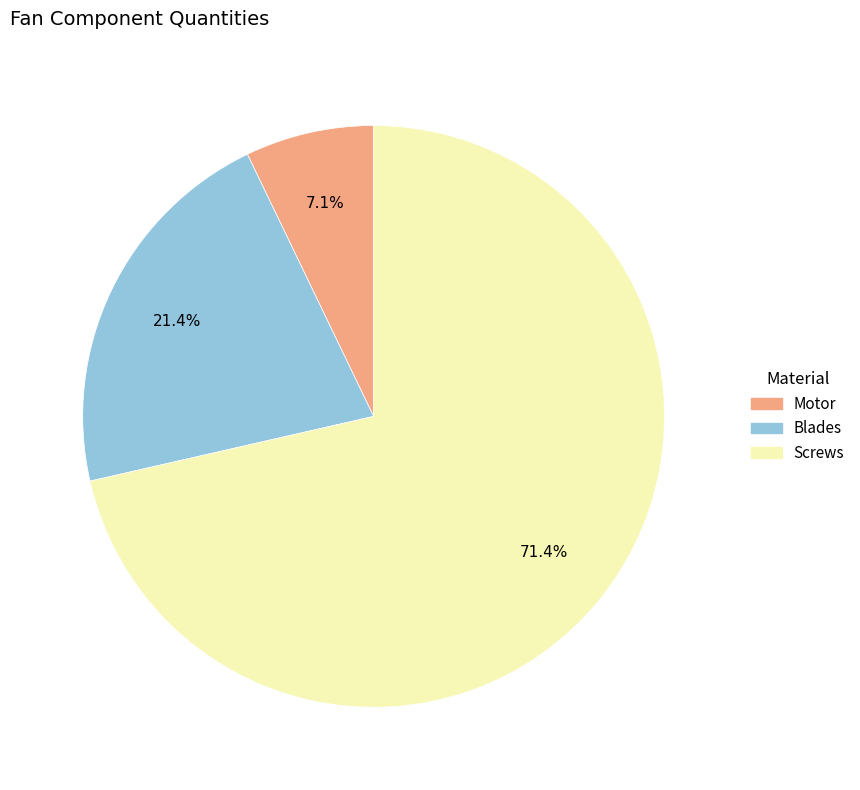

Does any single category account for the majority?

Yes